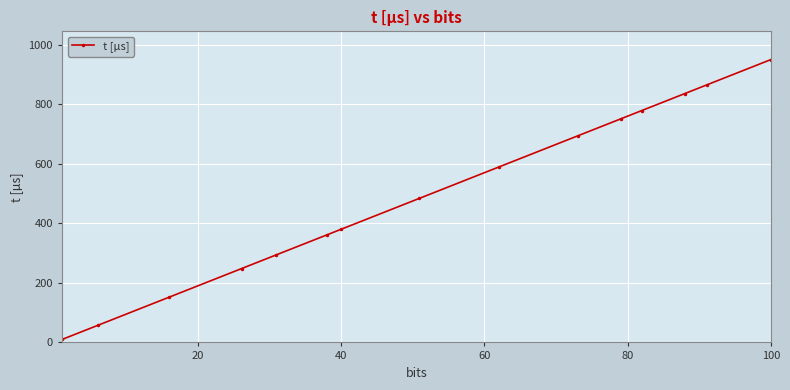

True or false: the data has more than 1 interior local peaks.

False